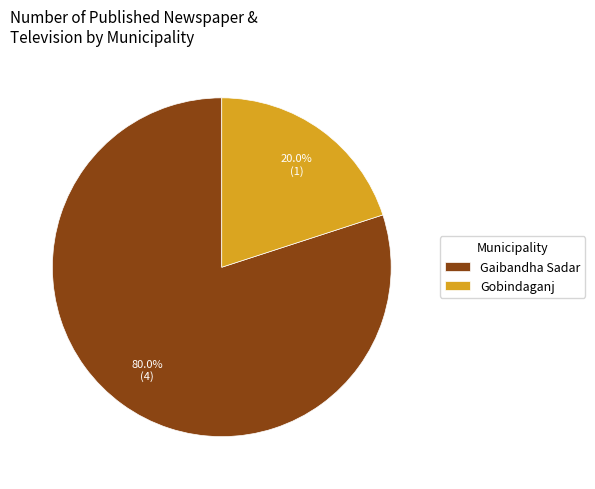

How many slices are in this pie chart?

2